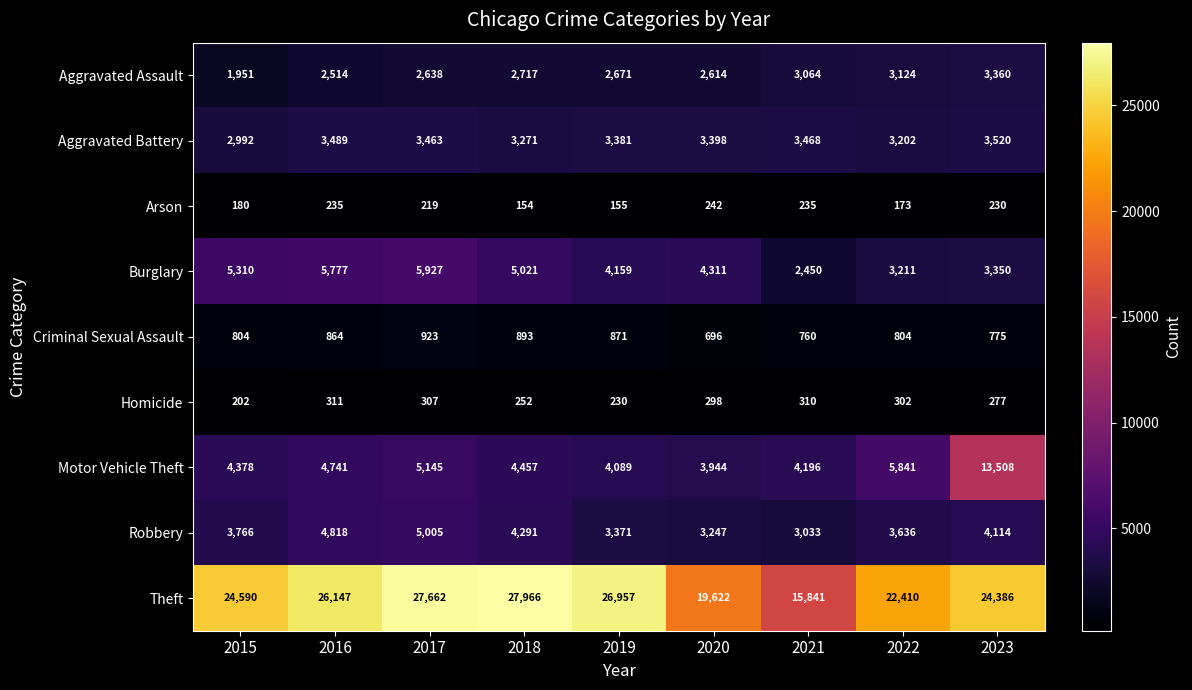

What is the difference between the Theft values at 2023 and 2022?

1976